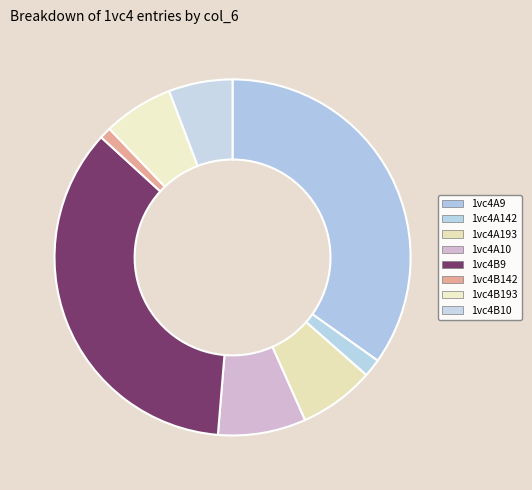

Does any single category account for the majority?

No